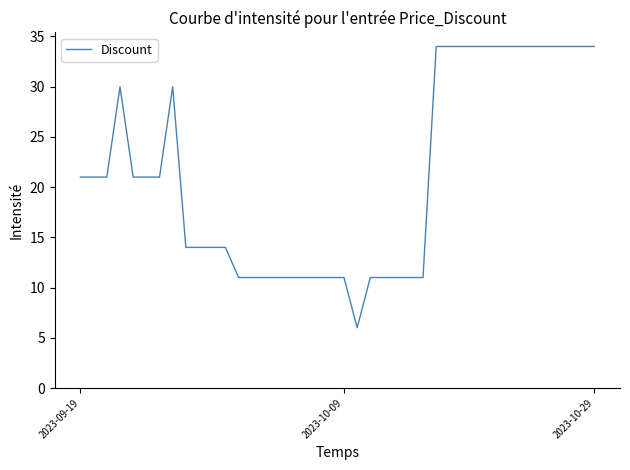

What is the maximum value shown in the chart?

34